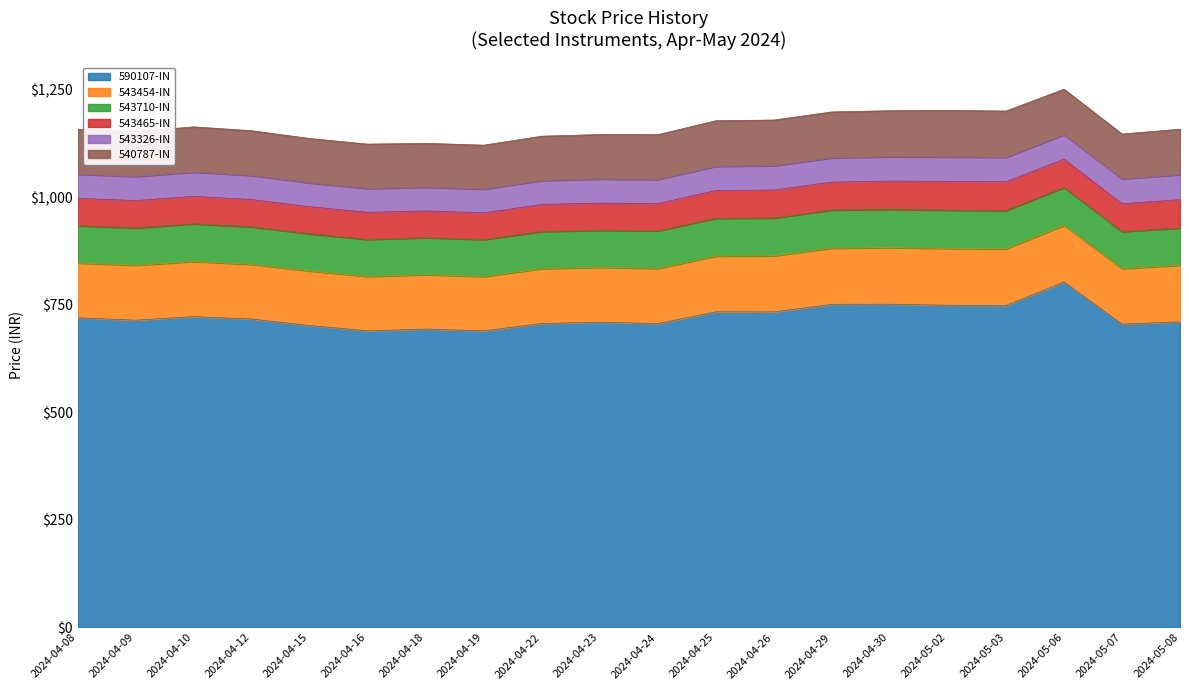

Is it true that 540787-IN equals 65.2 at 2024-05-08?

False